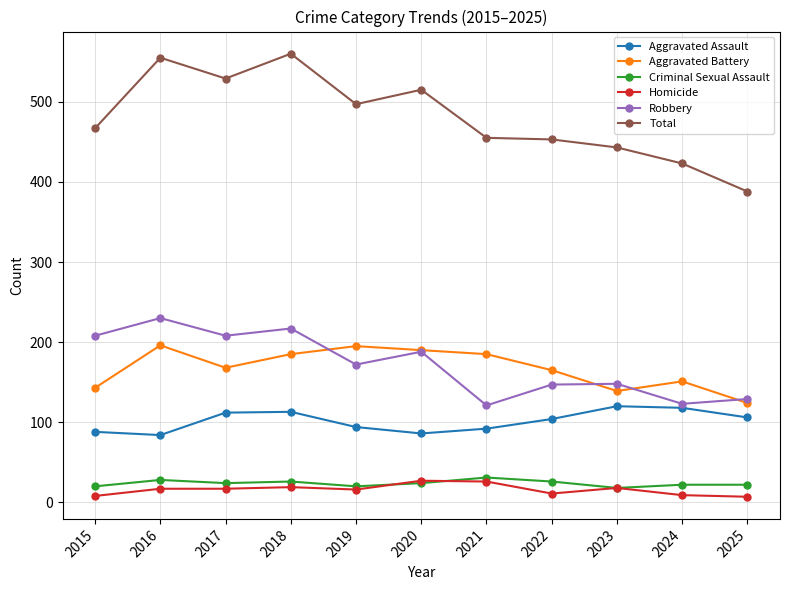

Read the Aggravated Assault value at 2024.

118